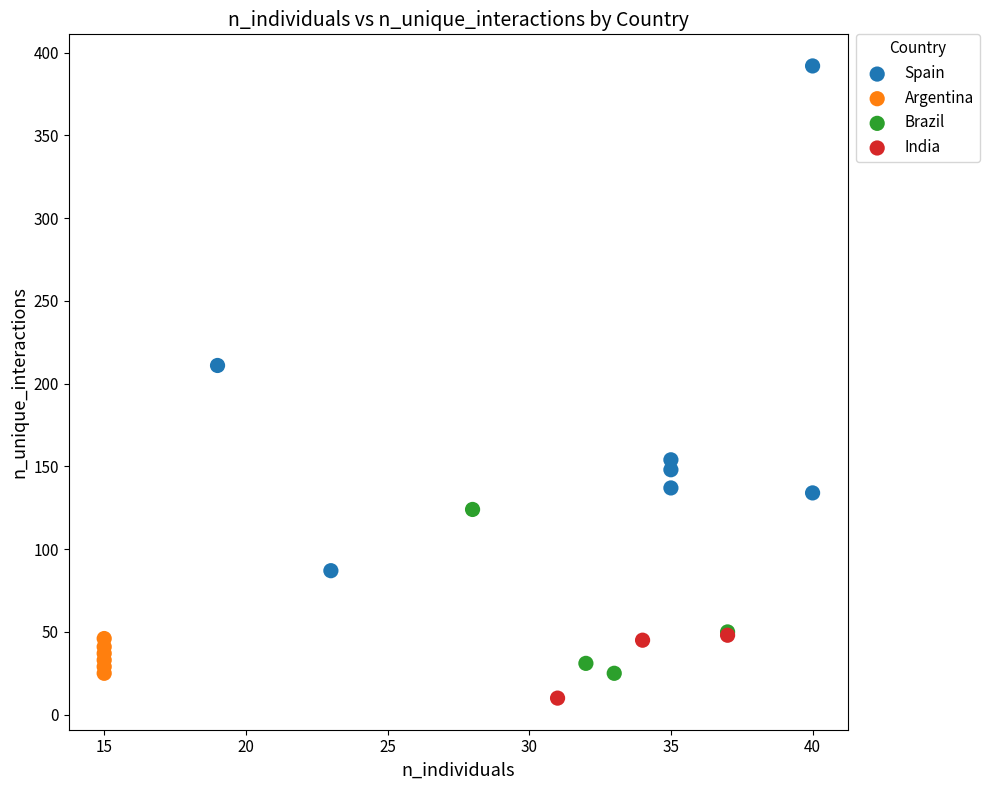

Which series has the largest Y range (max minus min)?

Spain